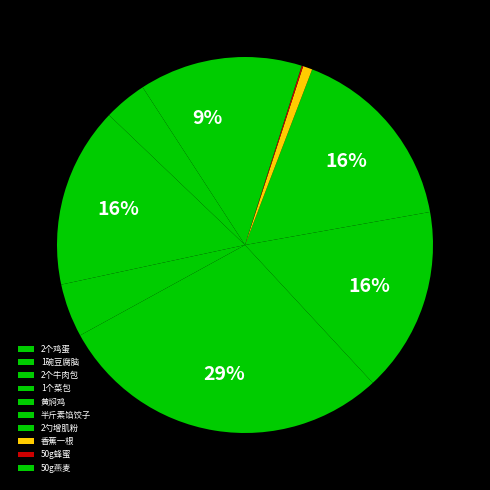

The 2个牛肉包 slice represents 16% of the pie. True or false?

True